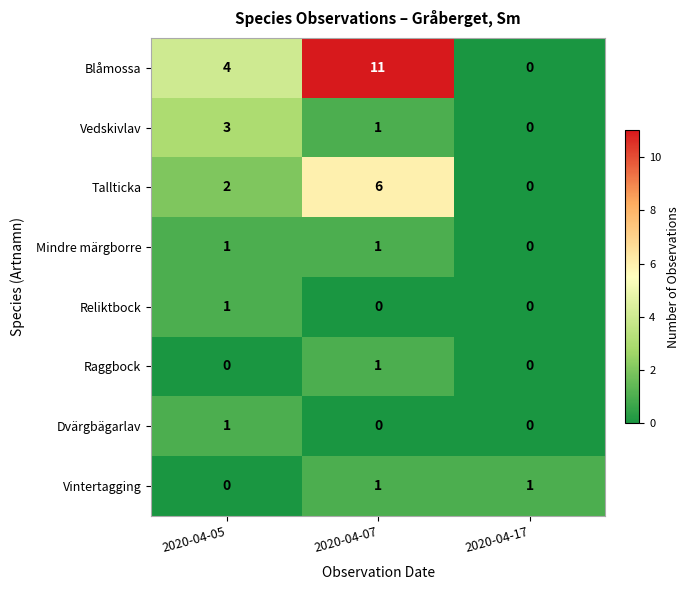

True or false: Vintertagging has a value of 0 at 2020-04-05.

True